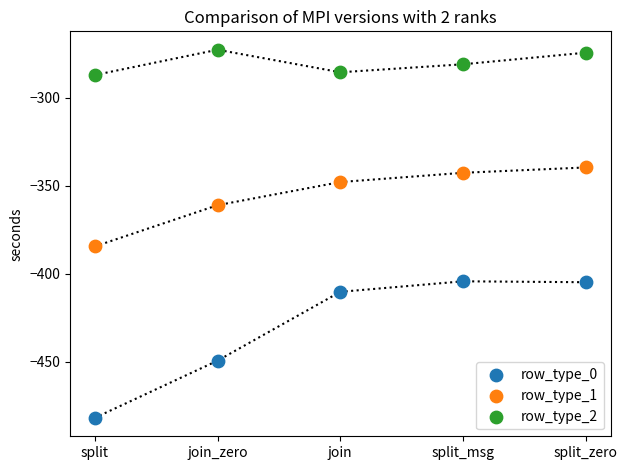

Across all data points, what is the range of Y values (max minus min)?

209.3